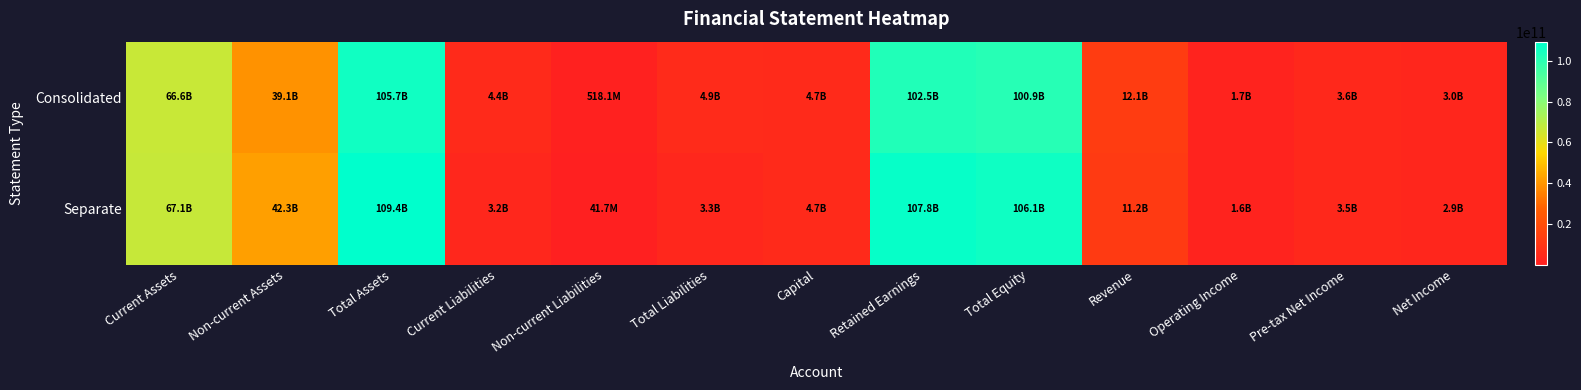

What is the smallest value displayed?

41733141